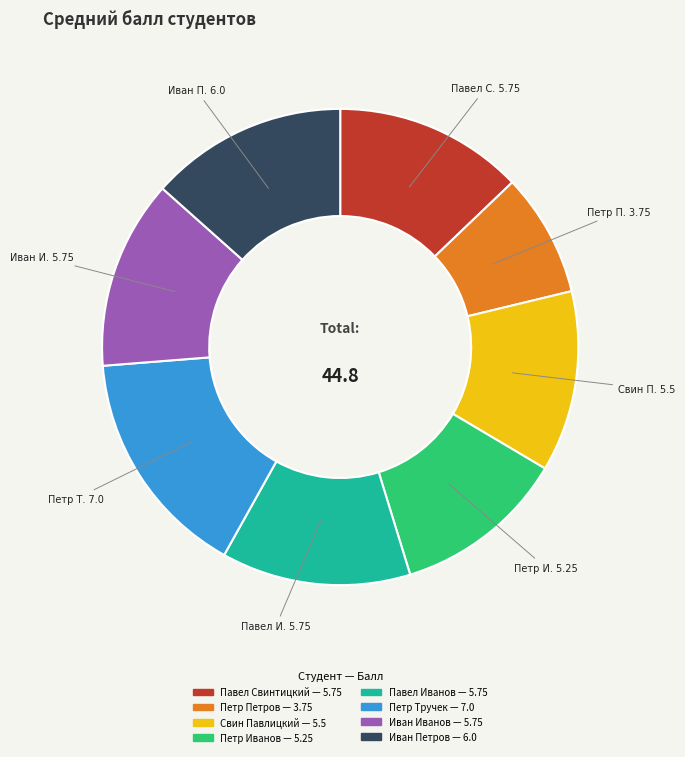

Which slice is the smallest?

Петр Петров